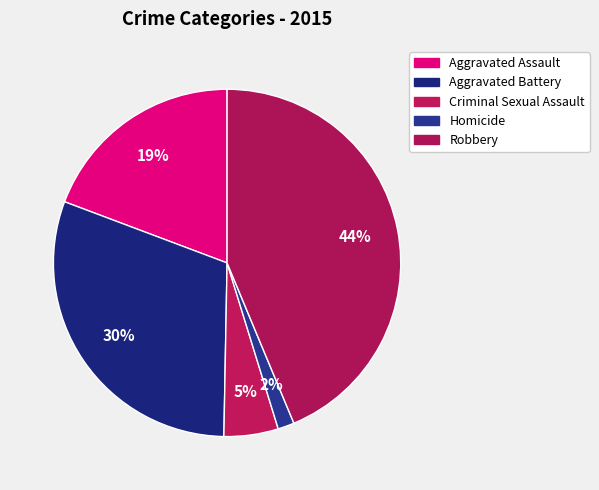

Is it true that Aggravated Assault is 33% of the pie?

False